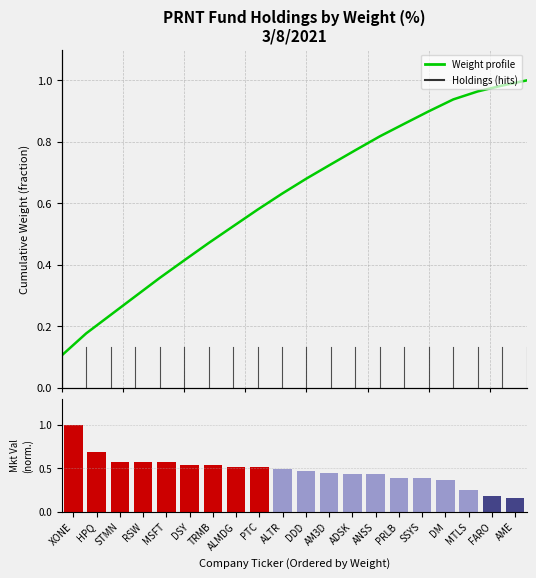

Which series has the largest total across all categories?

Weight profile